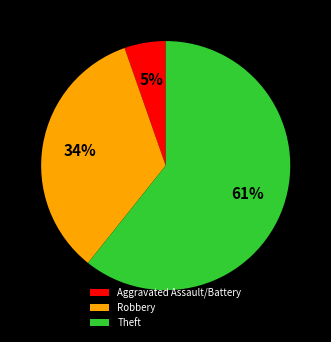

Which has a higher value, Robbery or Aggravated Assault/Battery?

Robbery